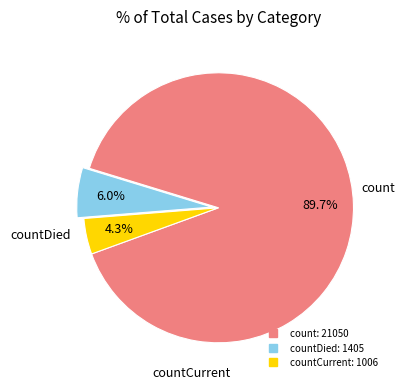

Does any single category account for the majority?

Yes